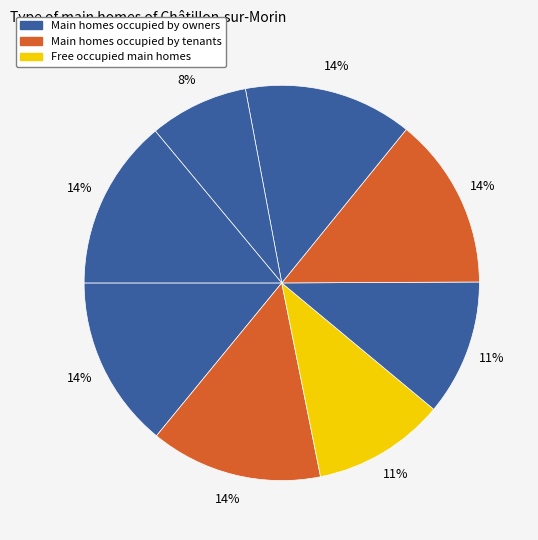

To the nearest percent, what is the average slice percentage?

12%